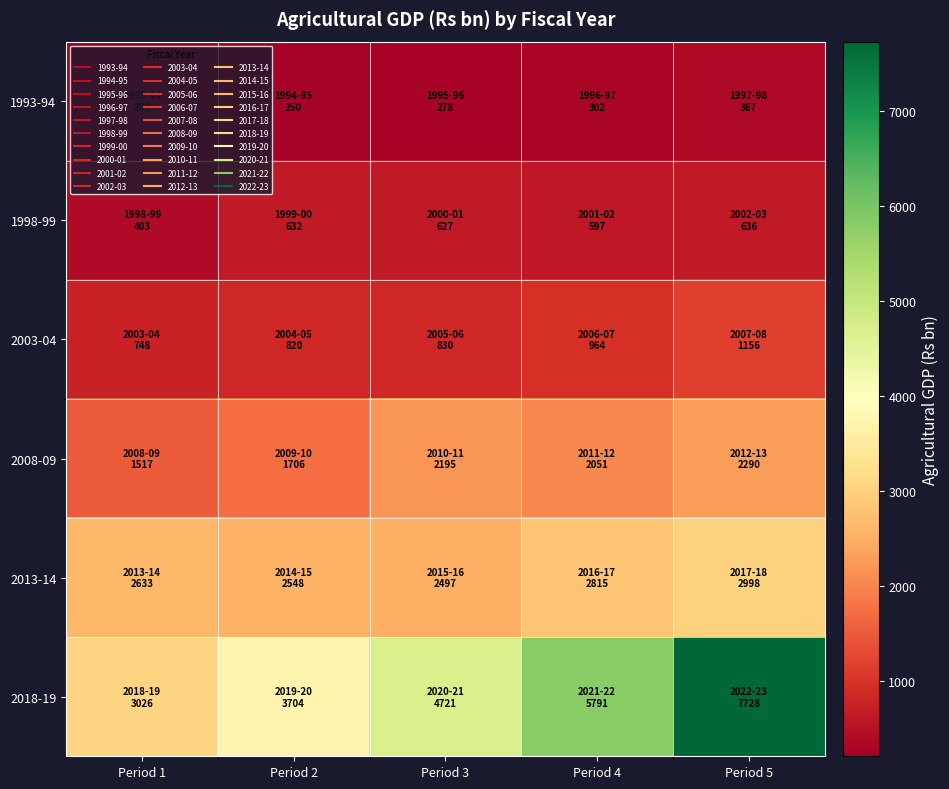

What is the maximum value shown in the chart?

7728.4